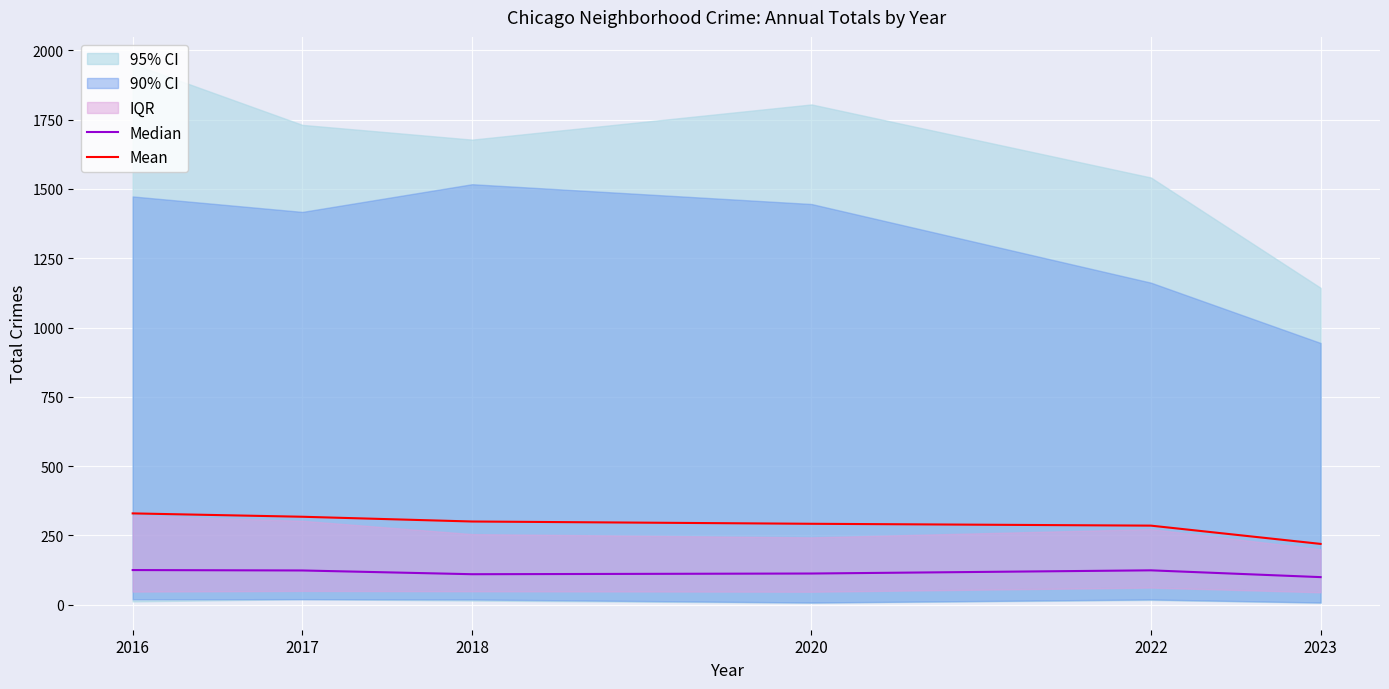

What is the sum of all Mean values?

1743.5